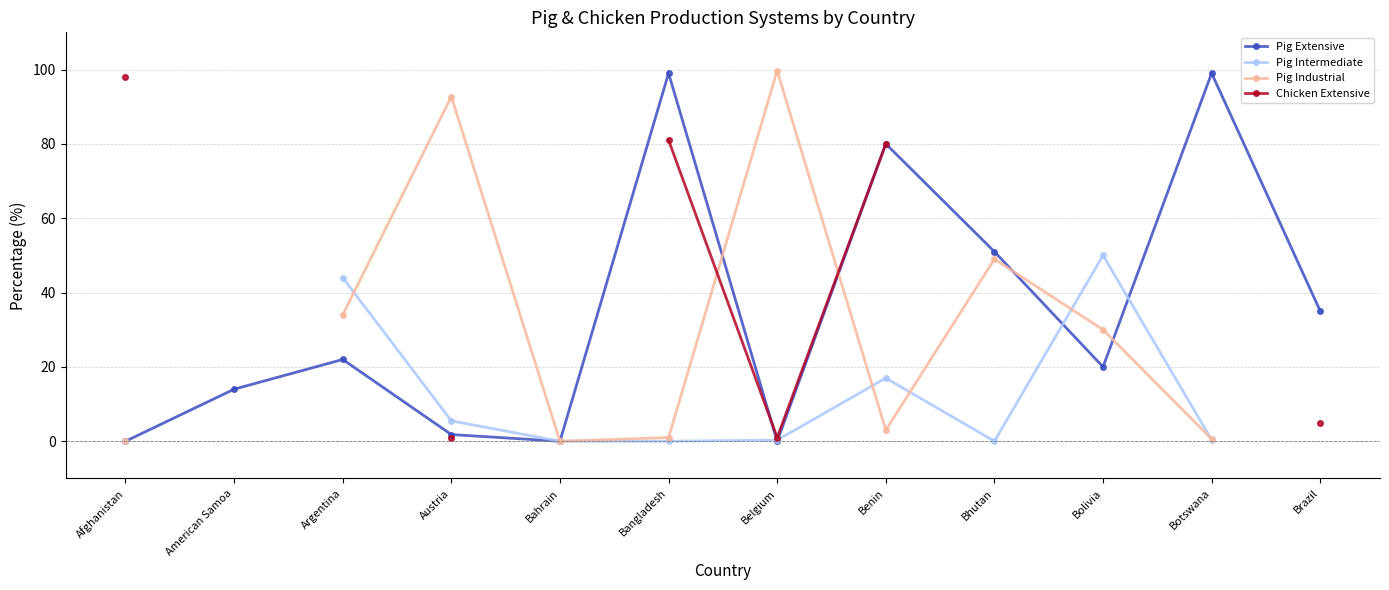

How many series are shown in this chart?

4